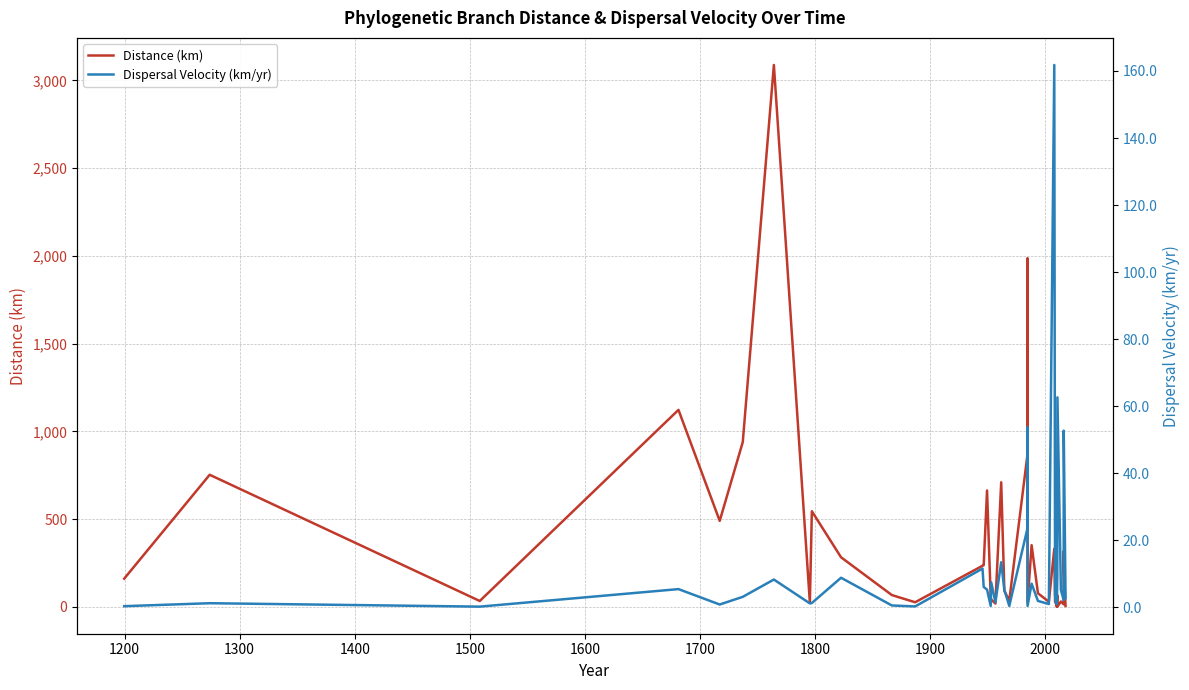

Is the value of Dispersal Velocity (km/yr) at 1800 greater than the value of Distance (km) at 14?

No